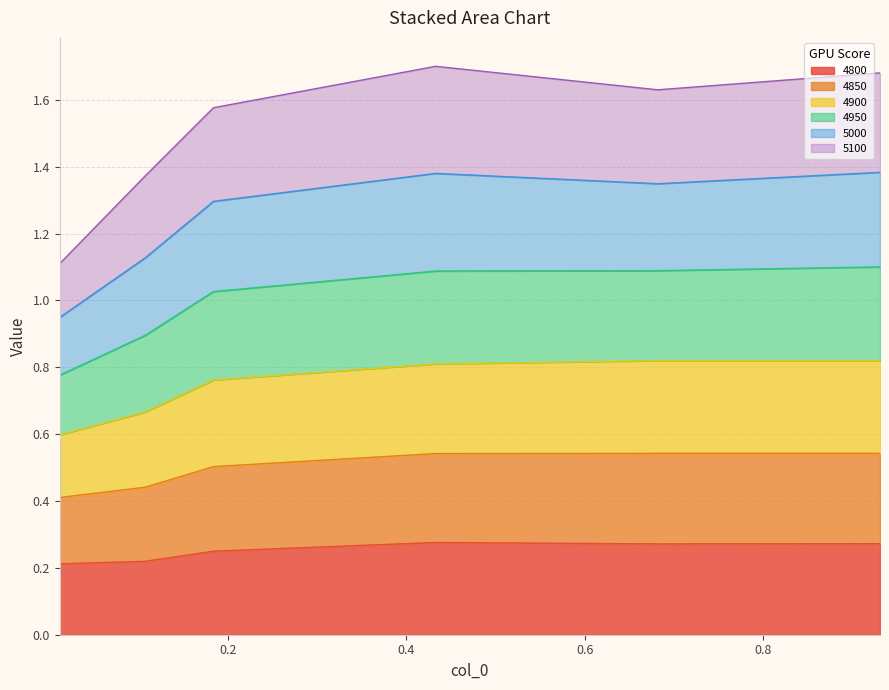

Does the chart display data point markers on the line(s)?

No